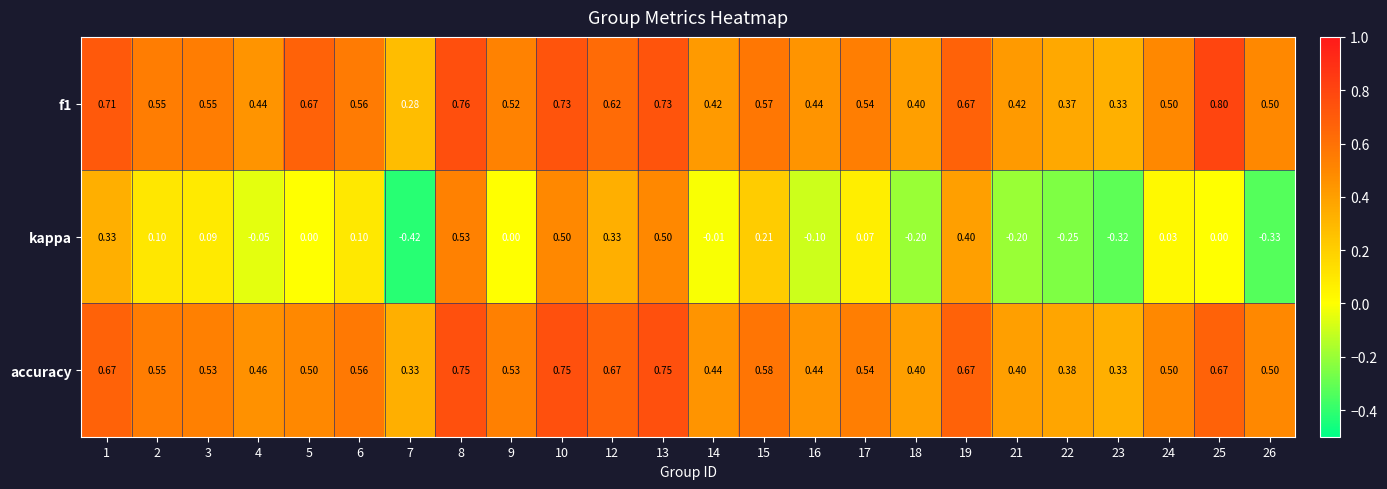

Rank the series by their maximum value, from highest to lowest.

f1, accuracy, kappa